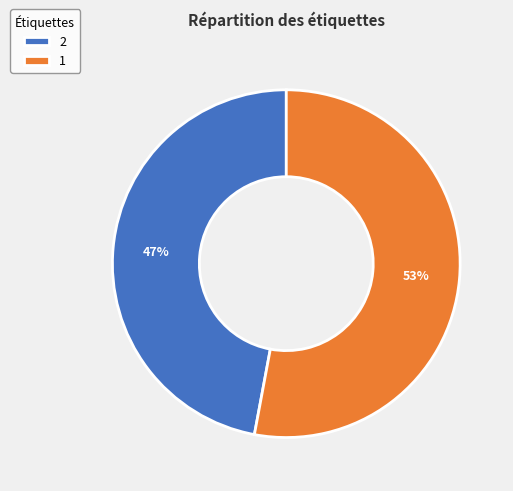

Combined, do 1 and 2 account for over 50%?

Yes